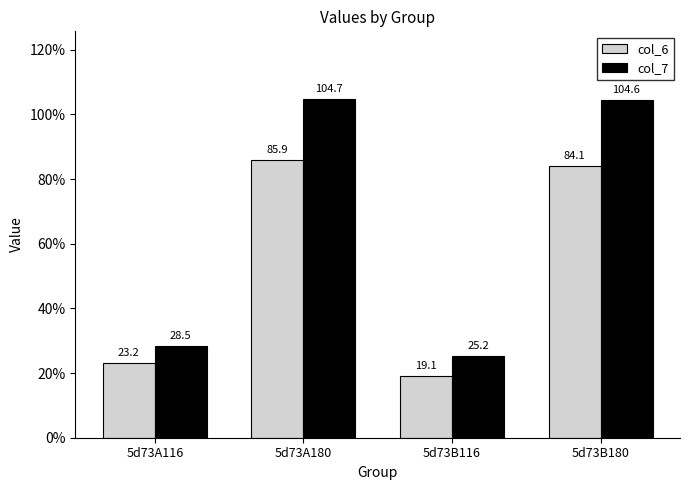

What are all the series names shown in the legend?

col_6, col_7